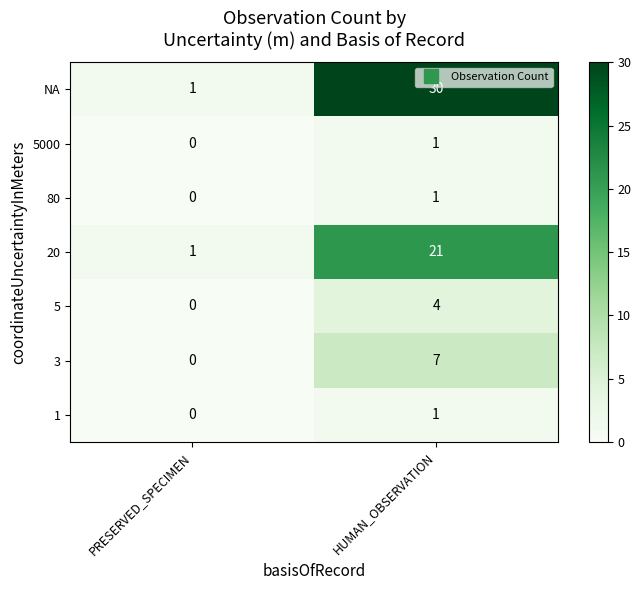

How many categories are shown in the chart?

2